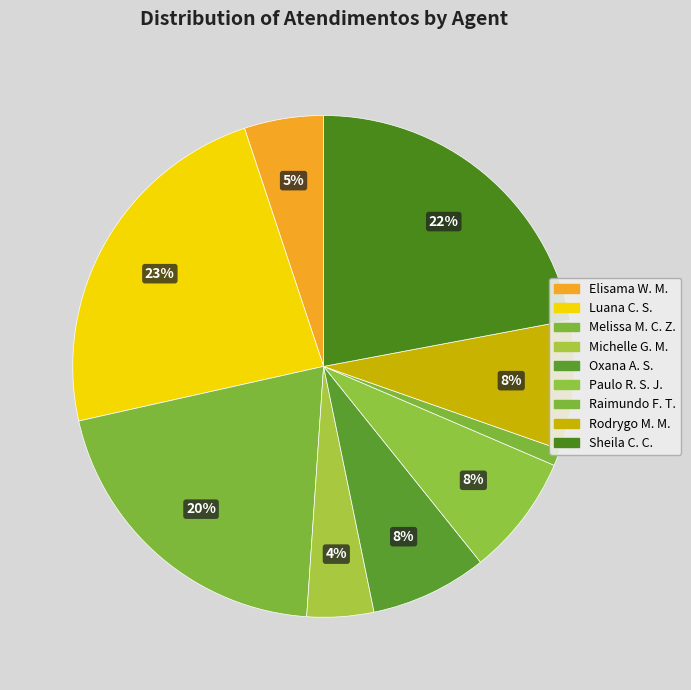

How many segments does this pie chart have?

9